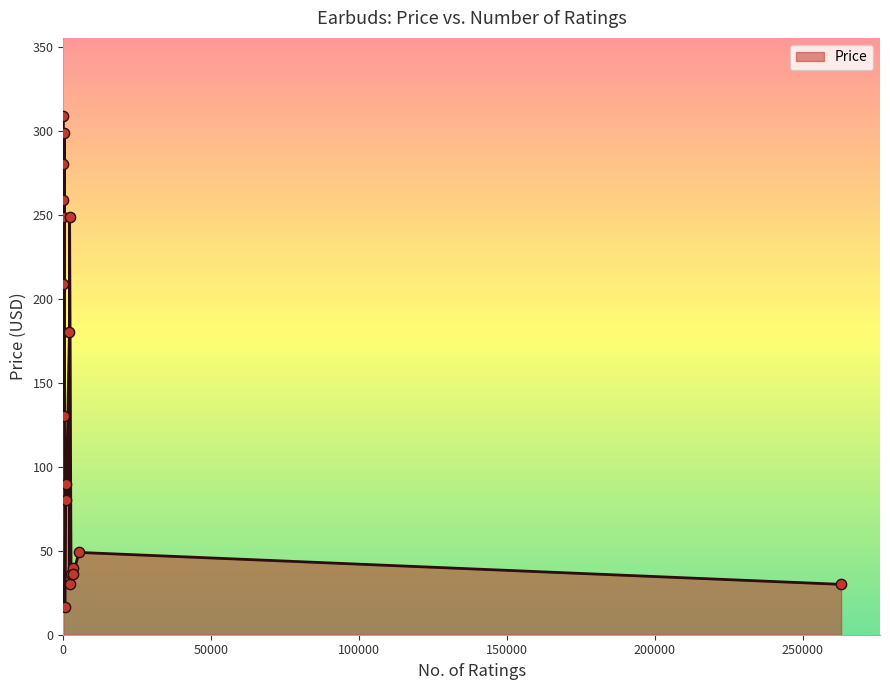

Which has a higher value, 3305 or 522?

3305